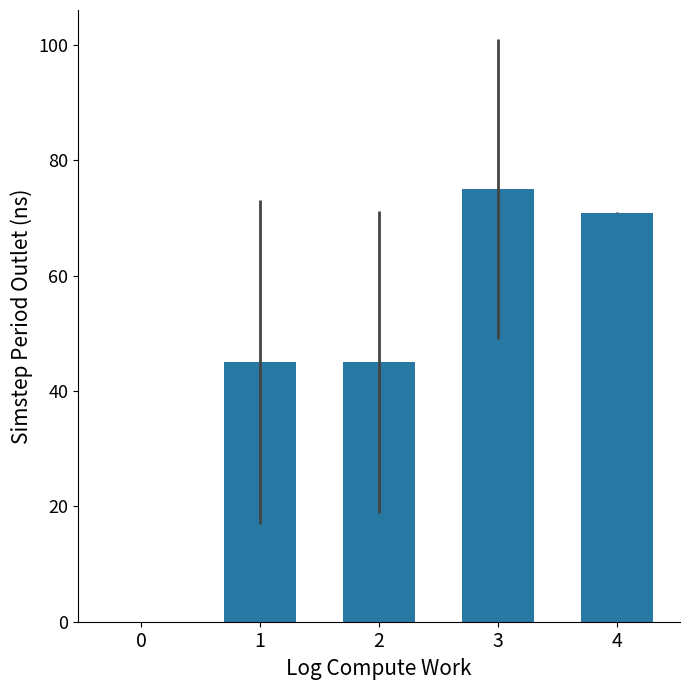

What is the sum of all values?

235.9